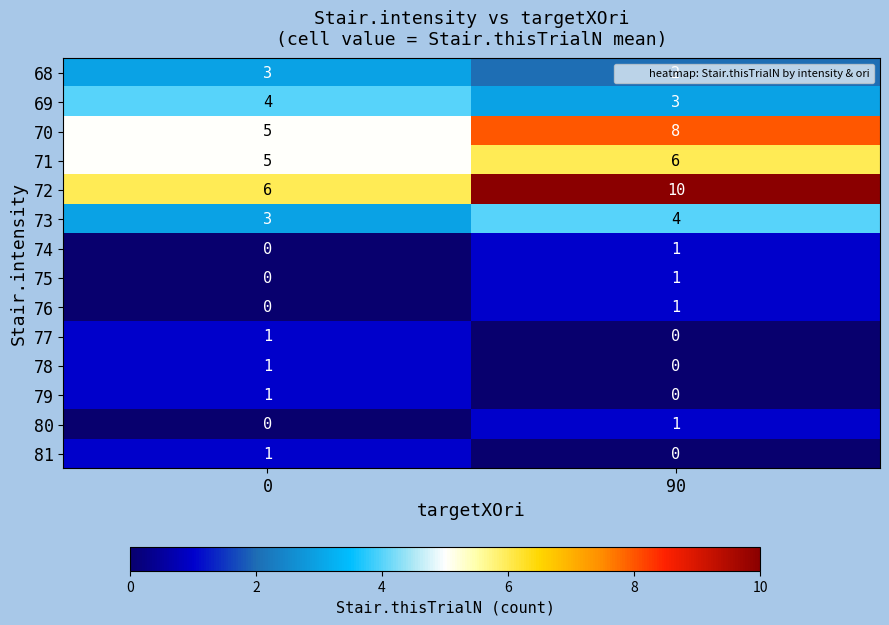

How many data points in 72 are less than 10?

1